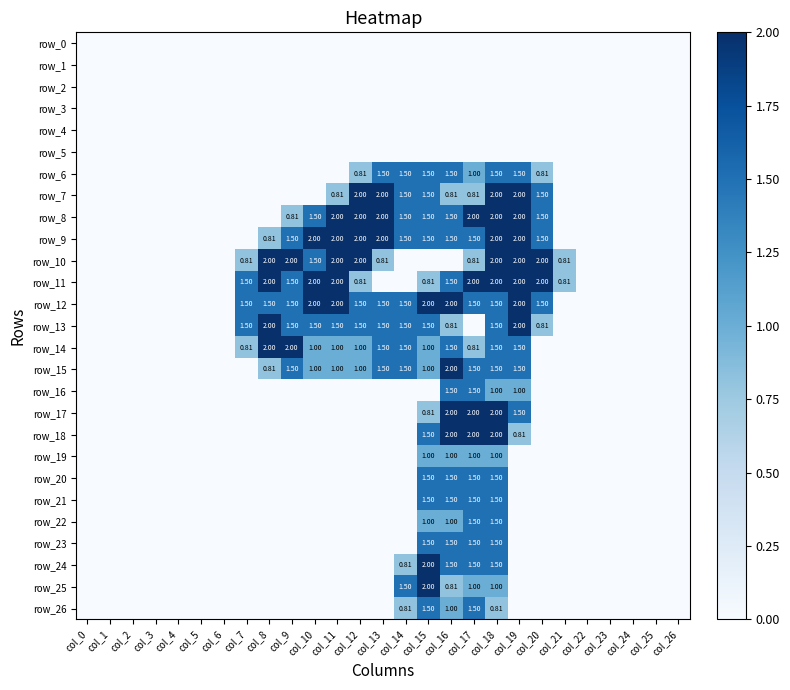

How many categories are shown in the chart?

27